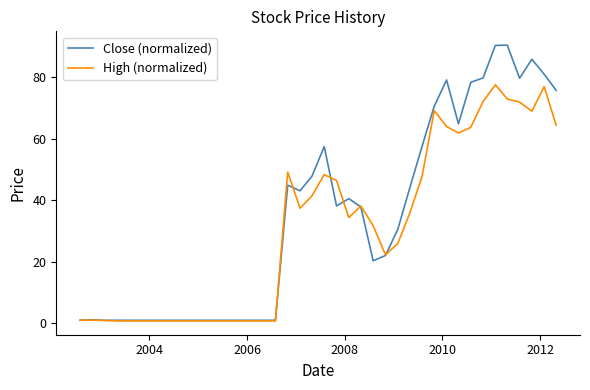

Which series ends up on top after the final intersection of High (normalized) and Close (normalized)?

Close (normalized)